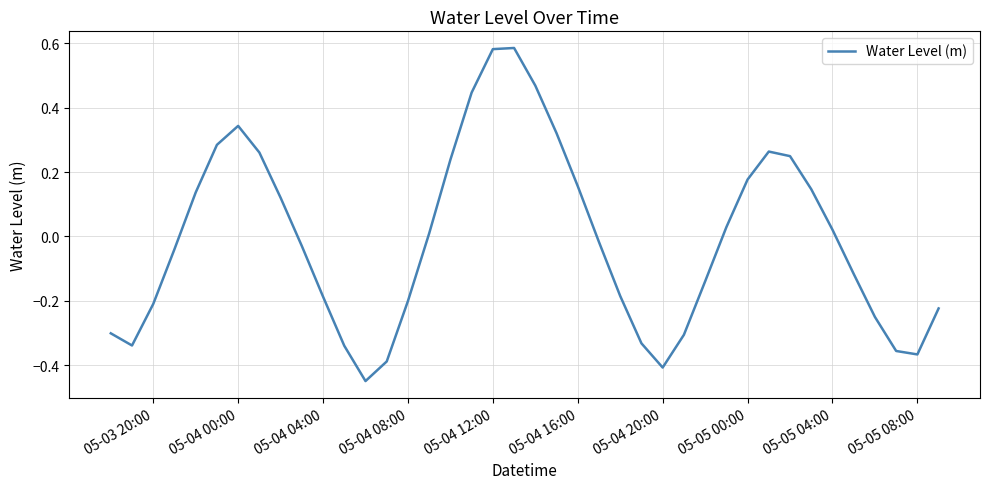

How many categories are shown in the chart?

40